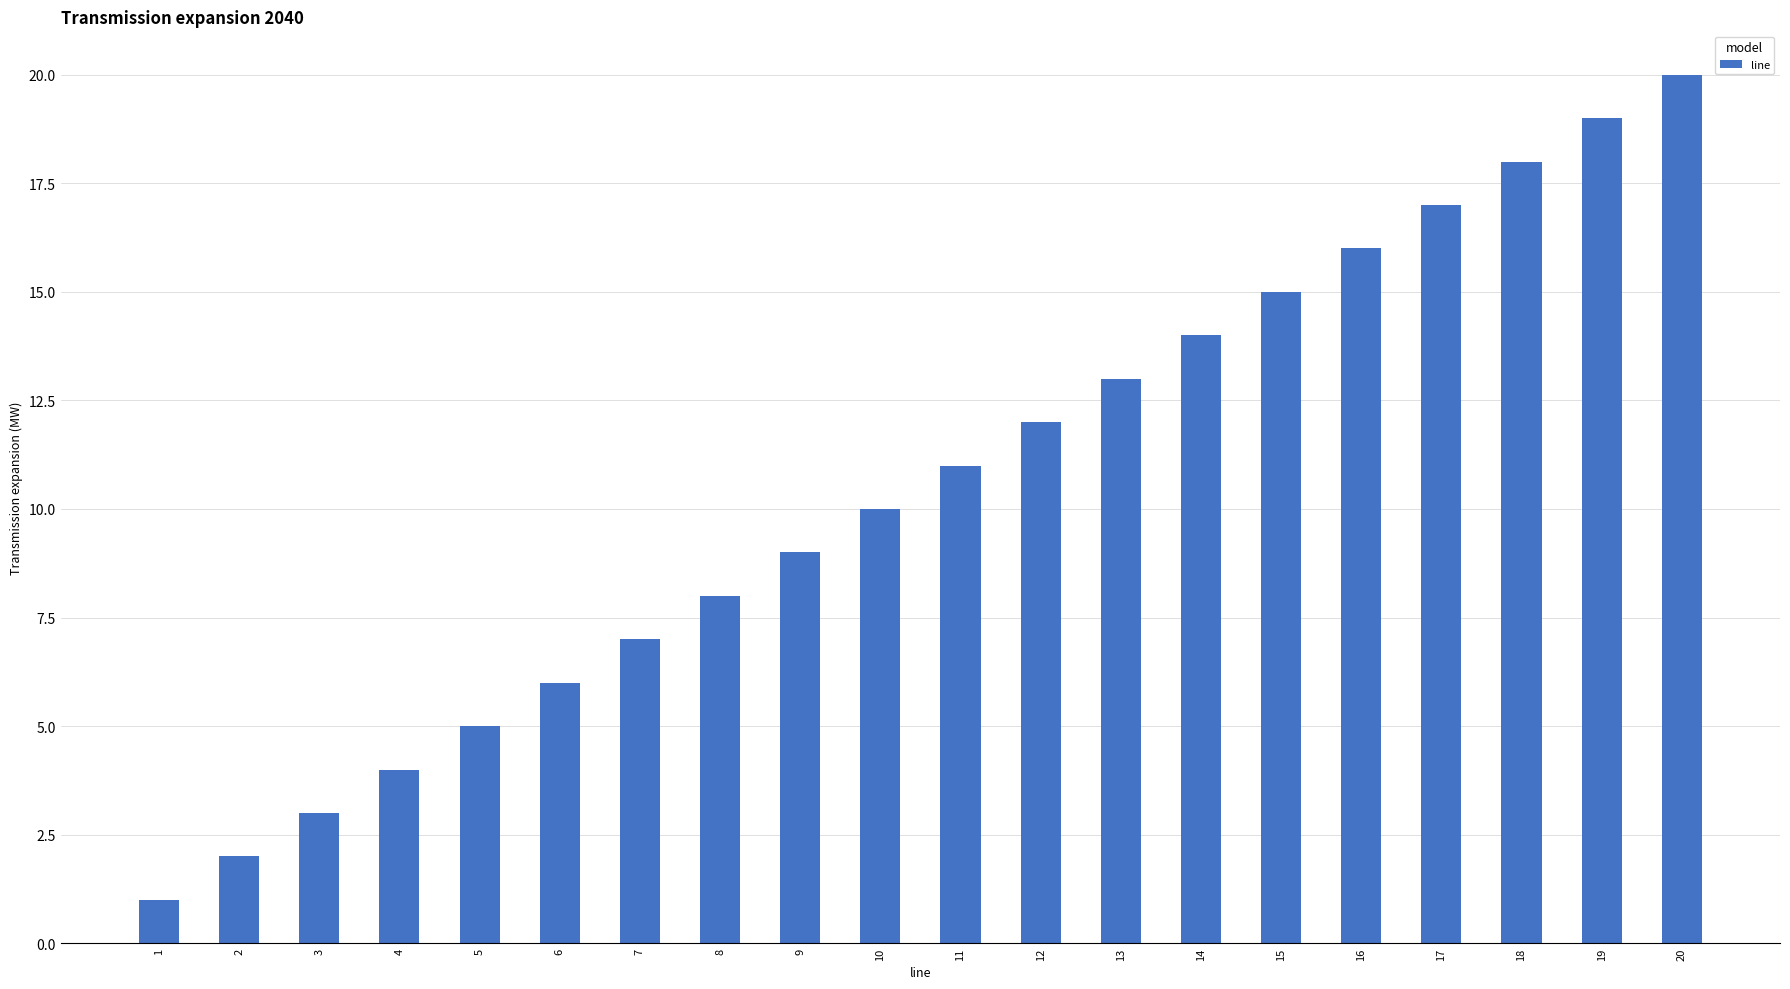

The value at 1 is 0. True or false?

False